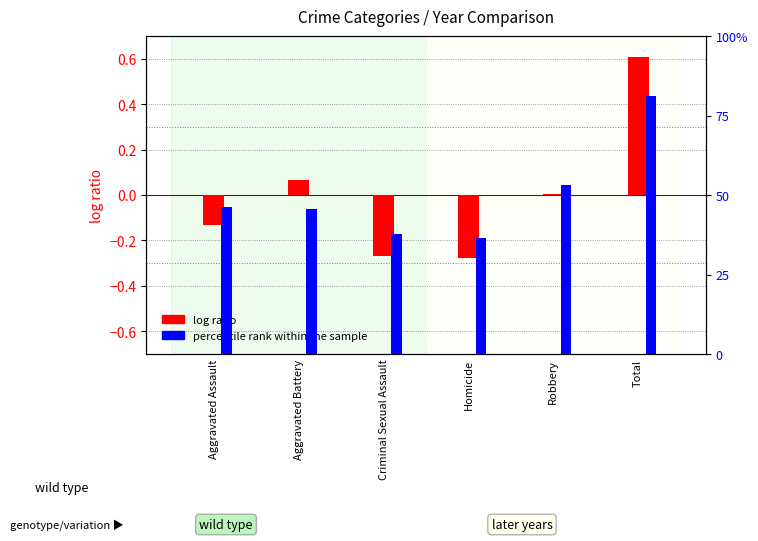

The value of log ratio at Aggravated Battery is 0.1. True or false?

False